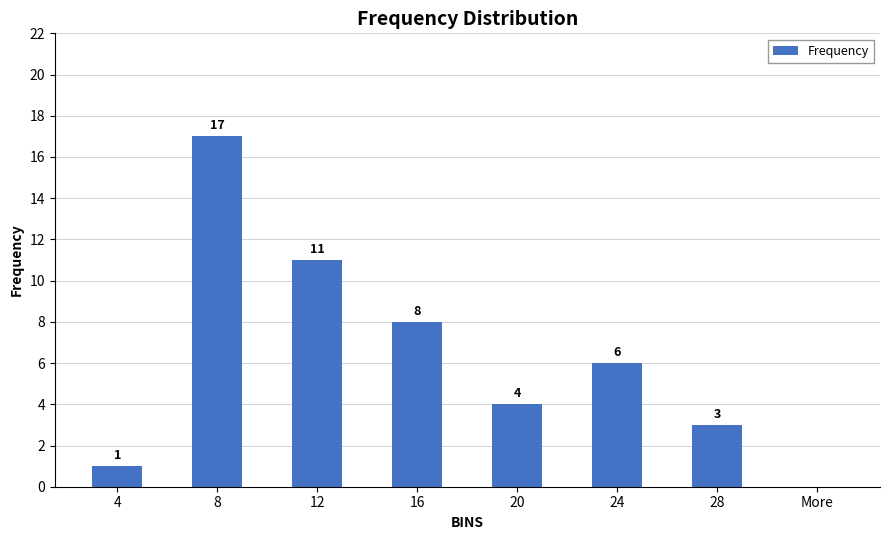

Reading right to left, extract all data points from this chart.

0	3	6	4	8	11	17	1